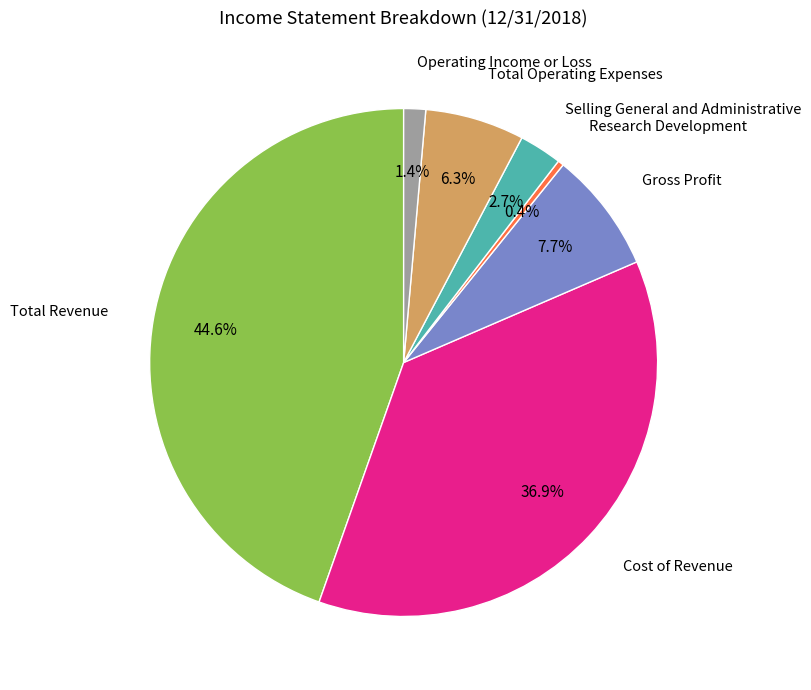

Is there a majority slice in this chart?

No